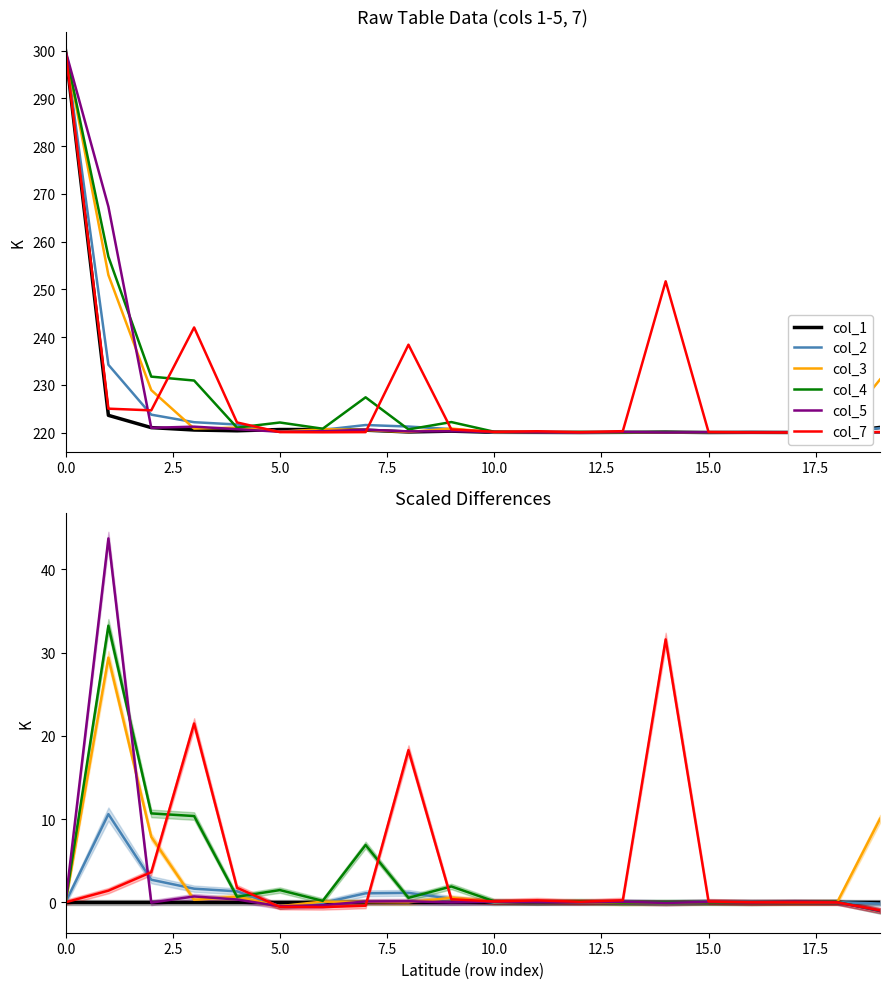

Does the chart display data point markers on the line(s)?

No